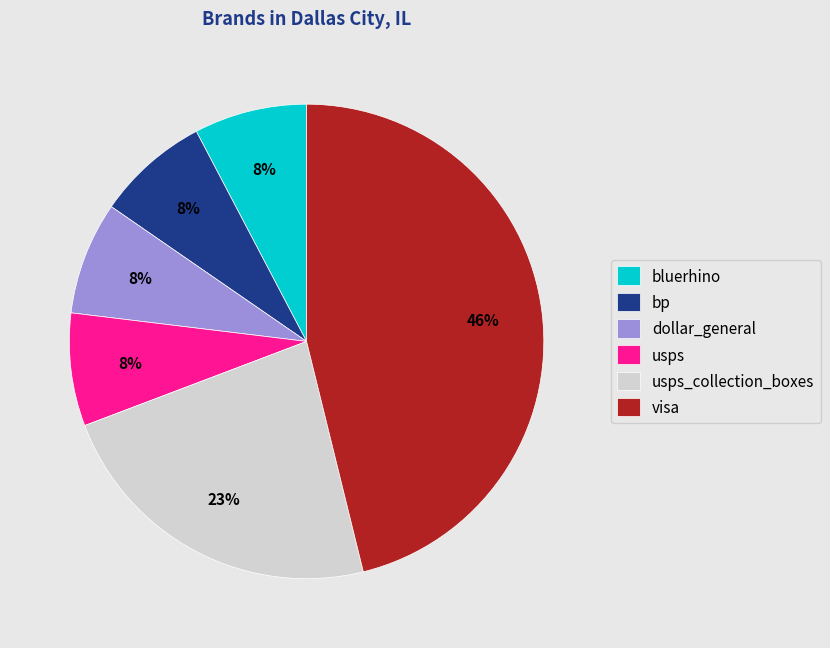

Is dollar_general the majority of the pie?

No